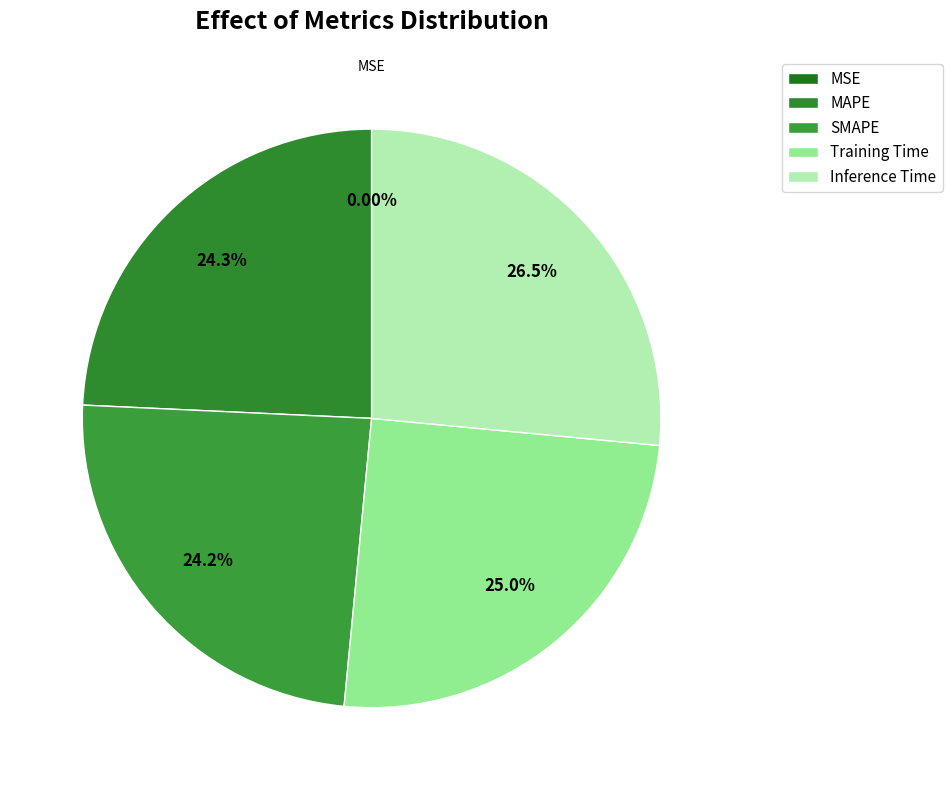

How many slices are in this pie chart?

5